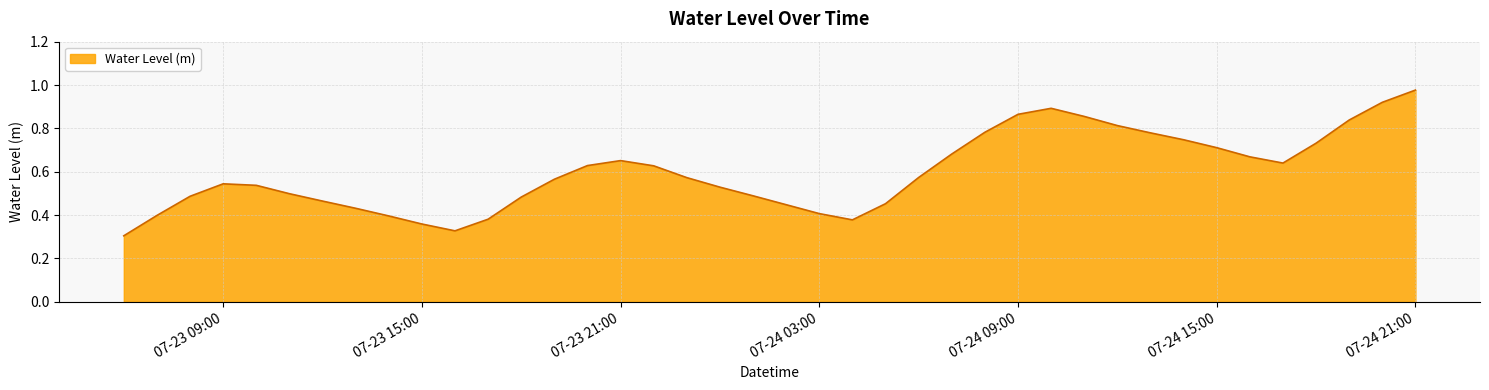

What is the maximum value shown in the chart?

1.0